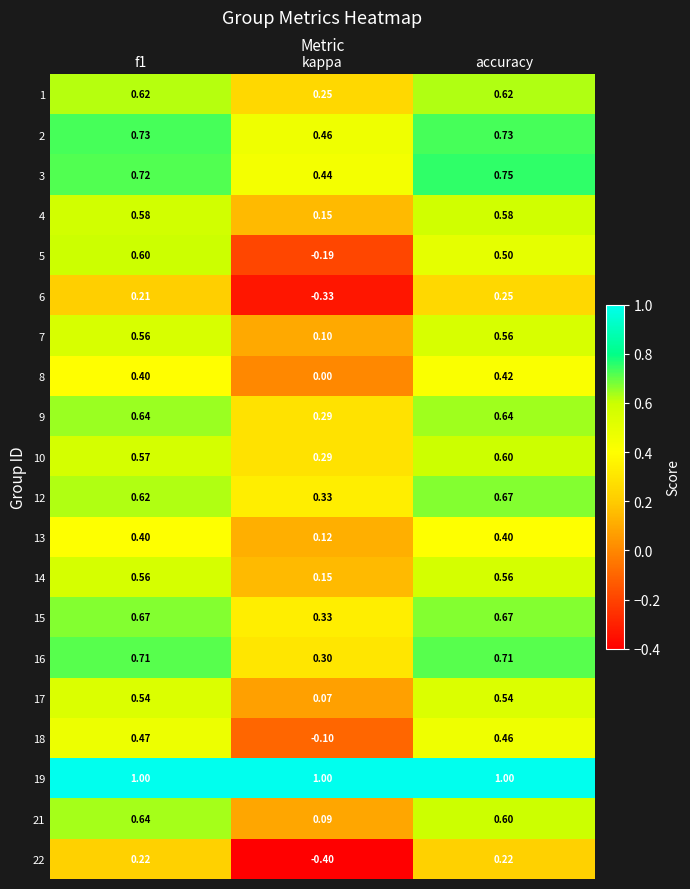

What is the difference between the maximum and minimum values in the 8 series?

0.4